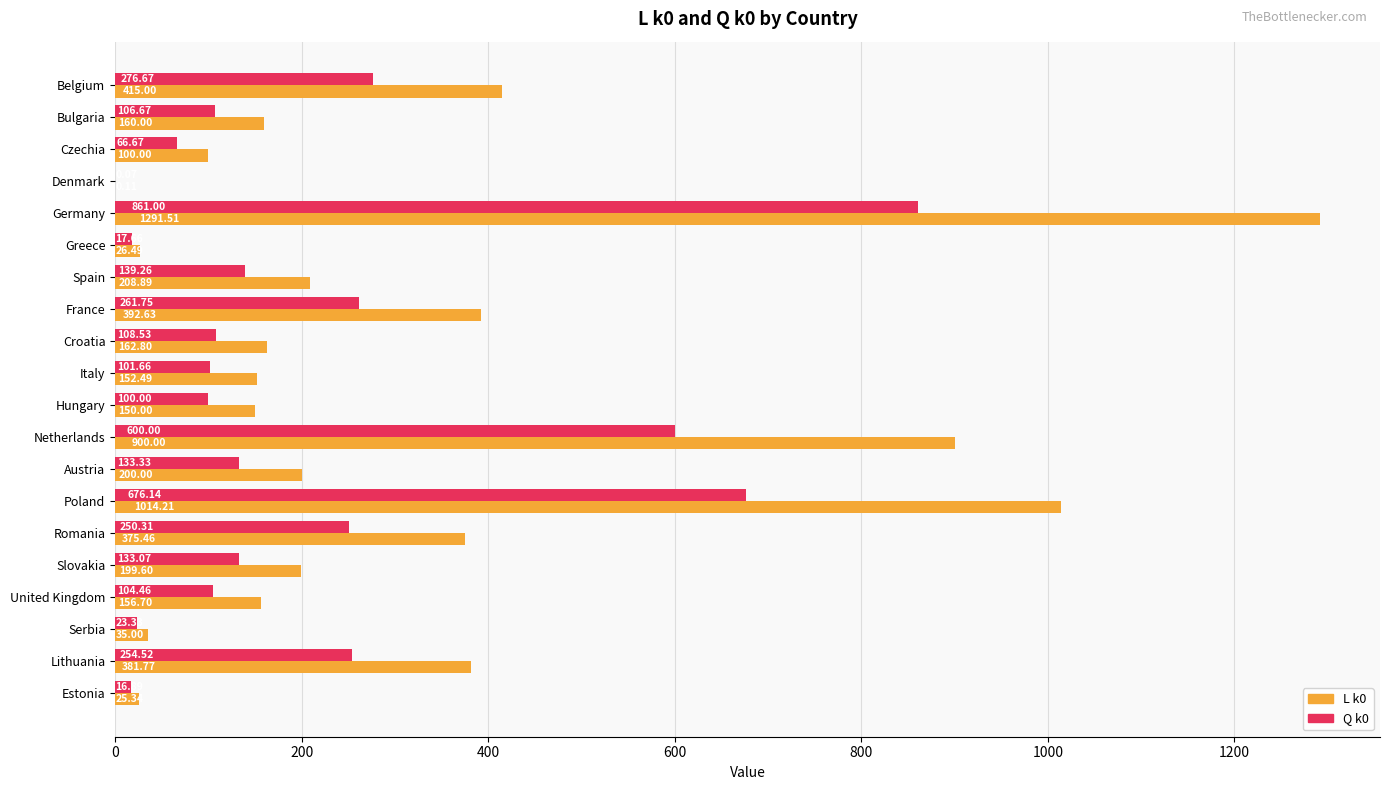

What is the sum of the Q k0 values at Bulgaria and Netherlands?

706.7